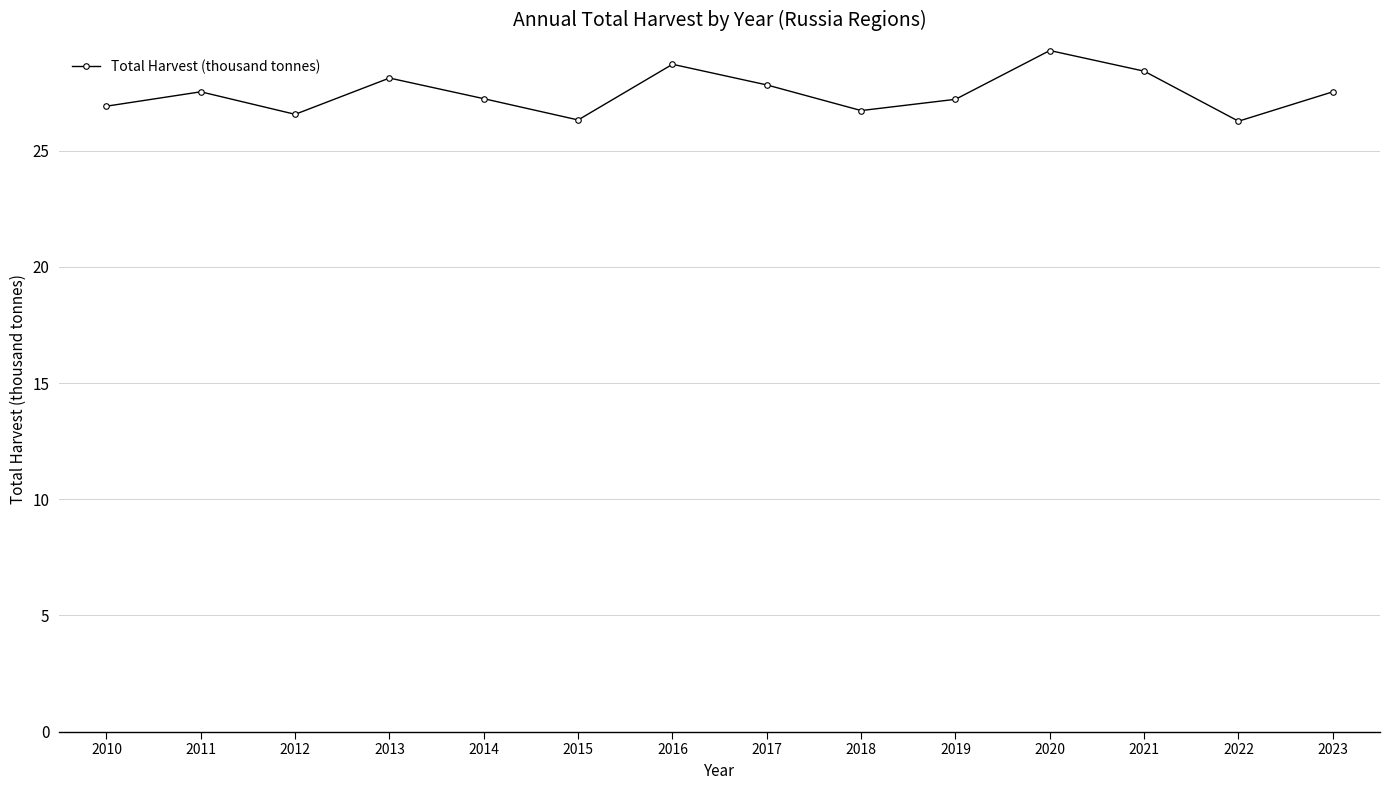

How many points are lower than both their immediate neighbors (excluding endpoints)?

4